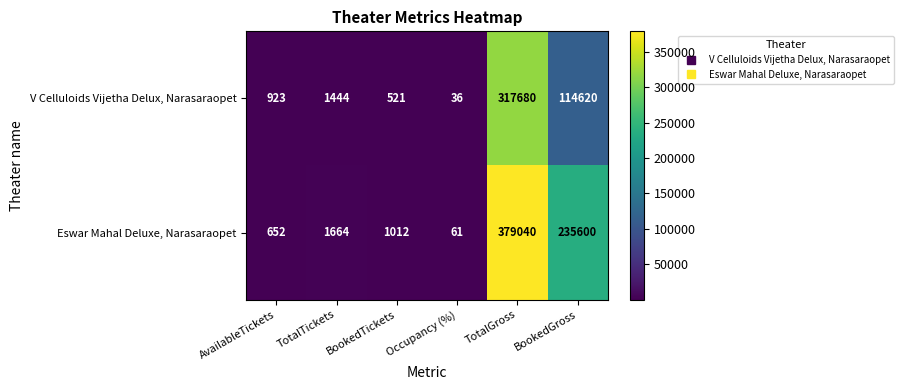

Which series has the widest spread of values?

Eswar Mahal Deluxe, Narasaraopet